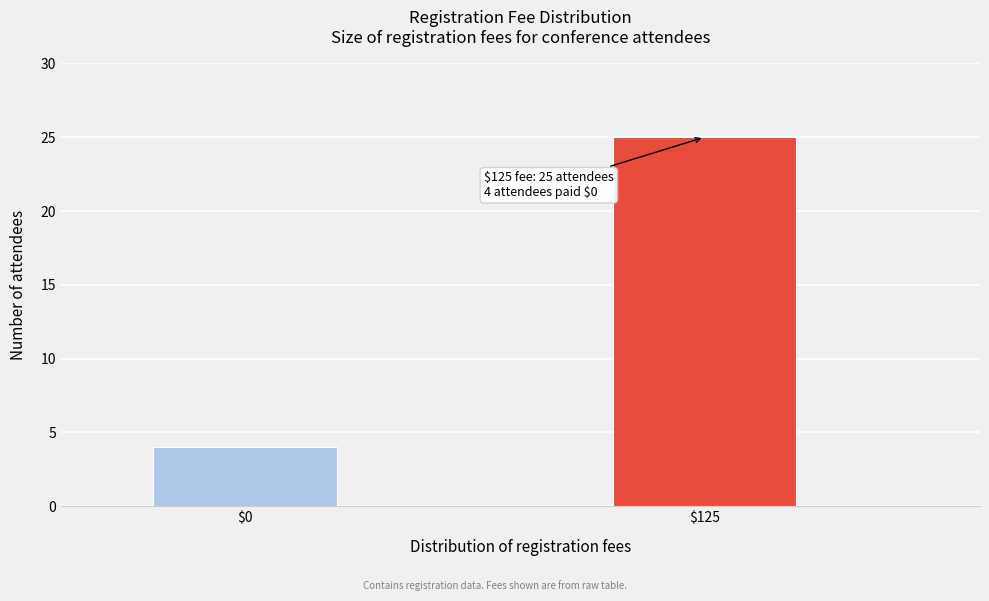

Reading right to left, what are all the values shown in this chart?

25	4